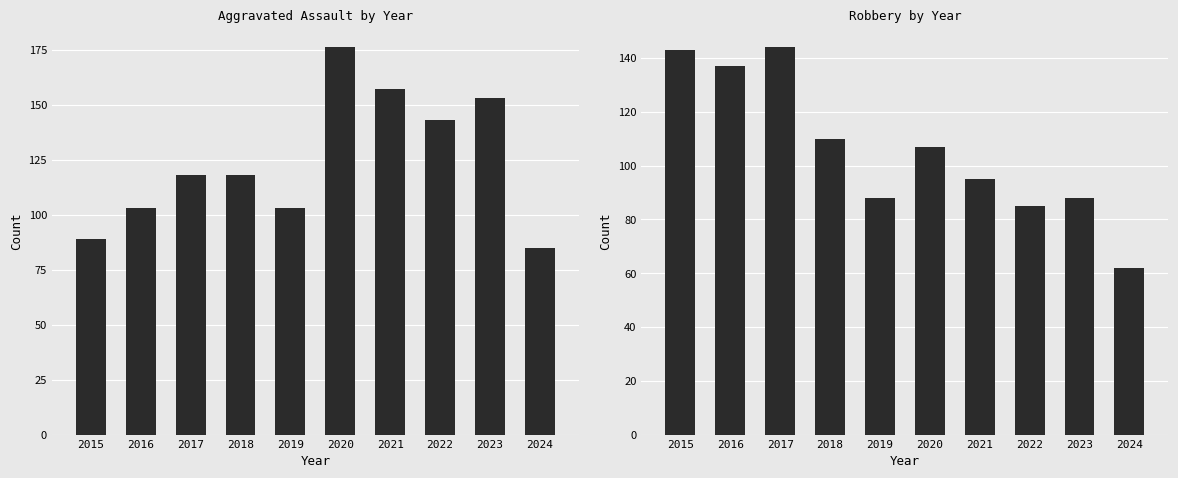

Are the bars horizontal?

No